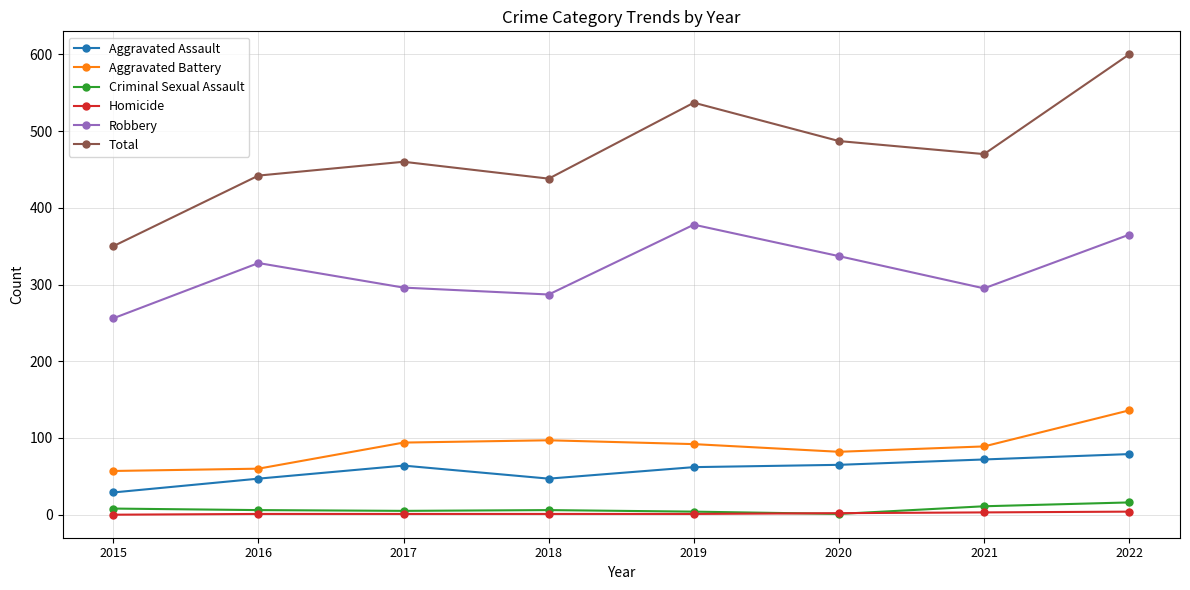

How many lines are shown in the chart?

6